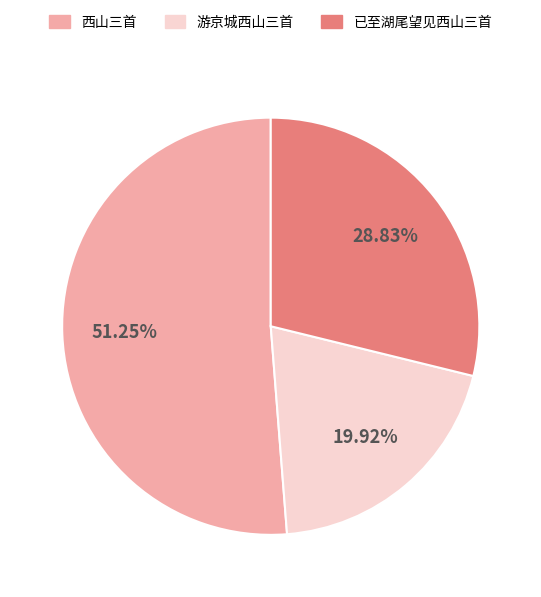

Count the number of slices in the pie.

3